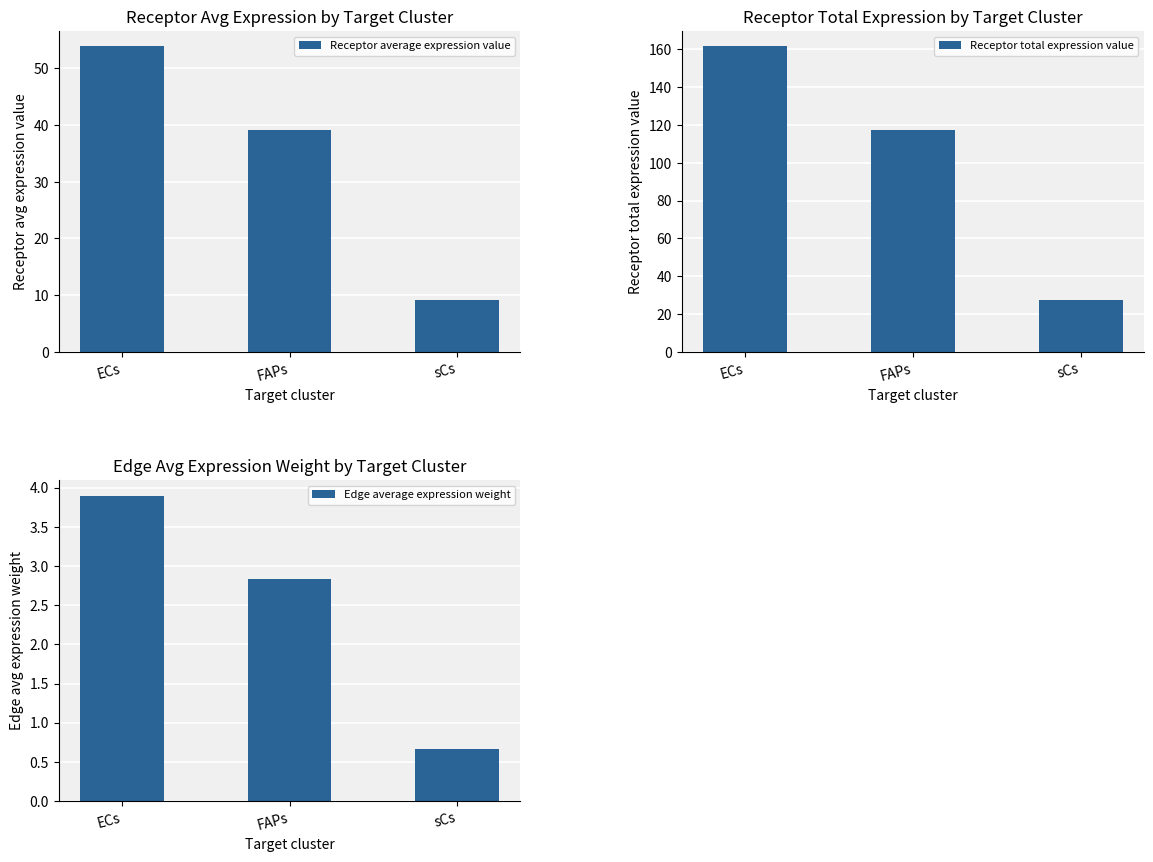

Is the value of Receptor average expression value at ECs greater than the value of Edge average expression weight at FAPs?

Yes